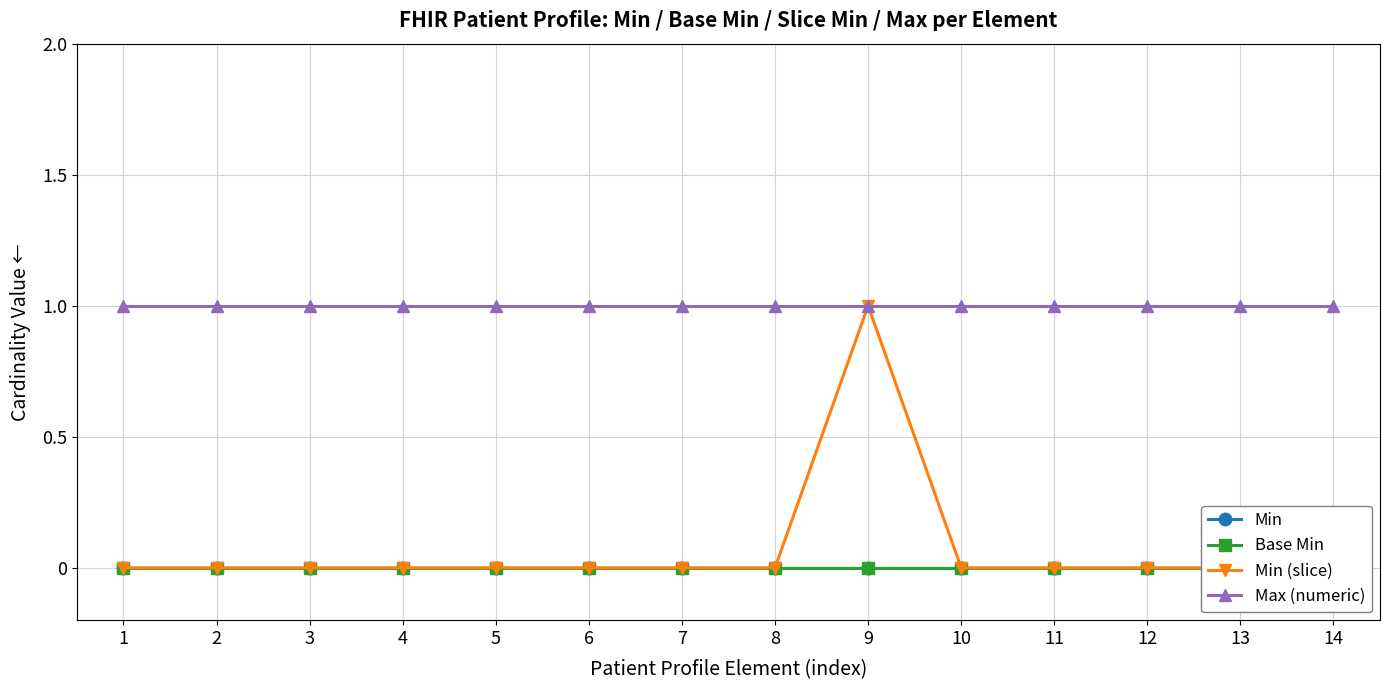

How many lines are shown in the chart?

4